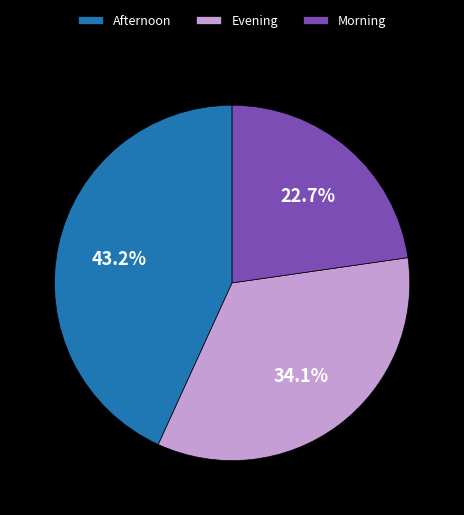

Between Evening and Afternoon, which is larger?

Afternoon